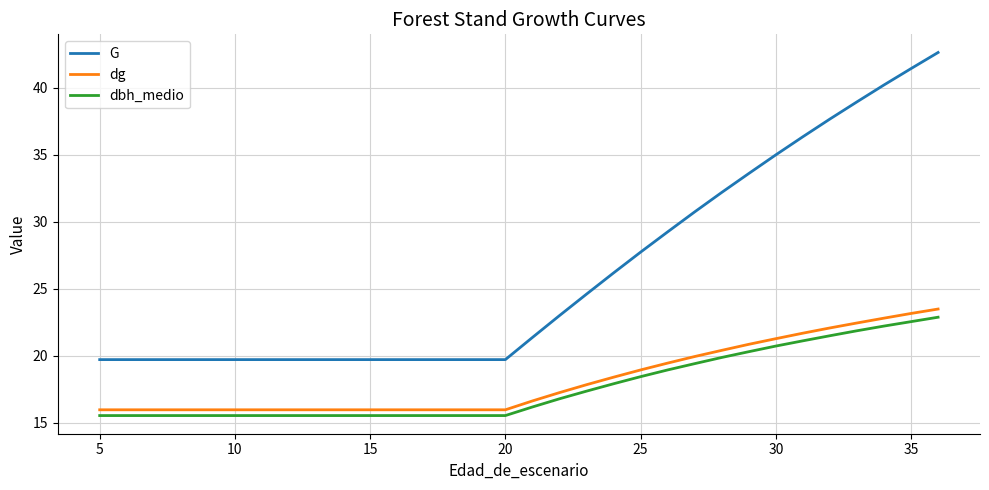

Which series has the largest range (max minus min)?

G